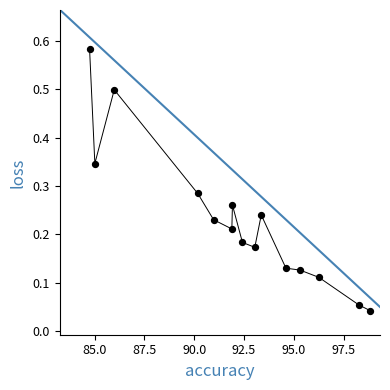

What is the difference between the maximum and minimum values?

0.5